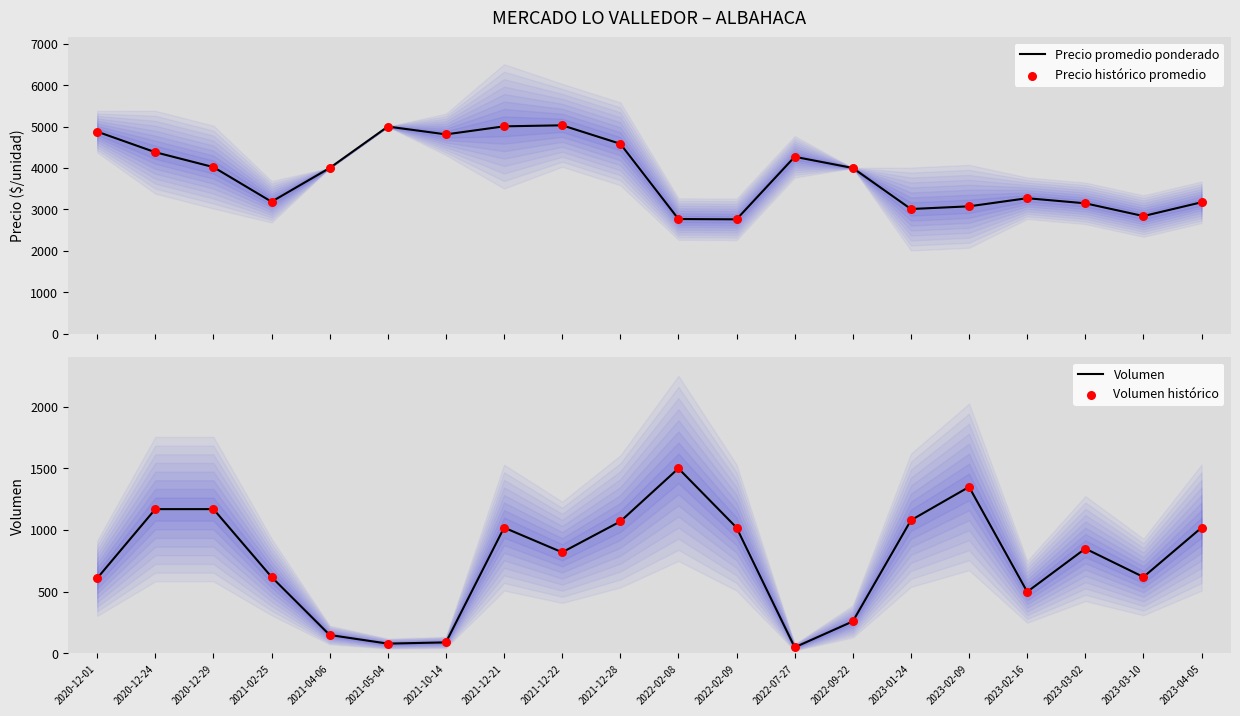

At which category is the sum across all series the highest?

2021-12-21